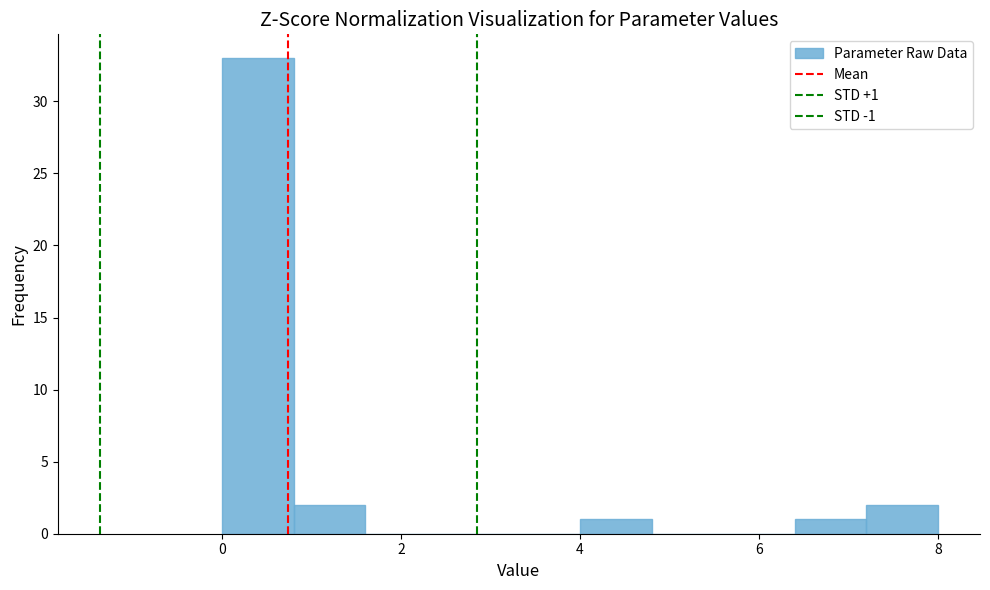

Over which range of the x-axis is the bar tallest?

0.0 to 0.8